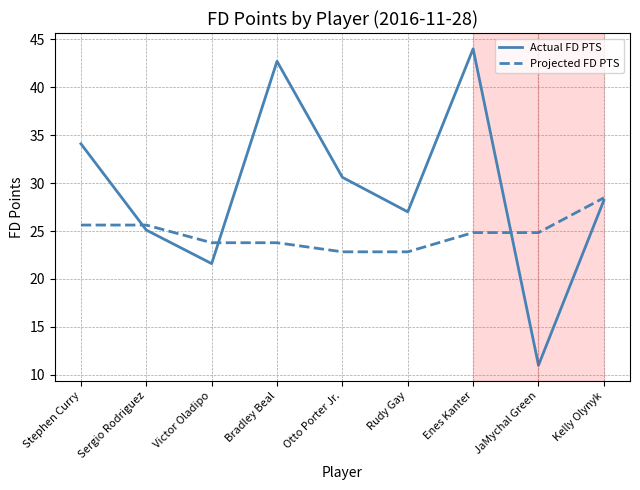

Reading left to right, transcribe all the data shown in this chart.

Actual FD PTS: Stephen Curry=34.1	Sergio Rodriguez=25.1	Victor Oladipo=21.6	Bradley Beal=42.7	Otto Porter Jr.=30.6	Rudy Gay=27.0	Enes Kanter=44.0	JaMychal Green=11.0	Kelly Olynyk=28.2
Projected FD PTS: Stephen Curry=25.6	Sergio Rodriguez=25.6	Victor Oladipo=23.8	Bradley Beal=23.8	Otto Porter Jr.=22.8	Rudy Gay=22.8	Enes Kanter=24.8	JaMychal Green=24.8	Kelly Olynyk=28.5